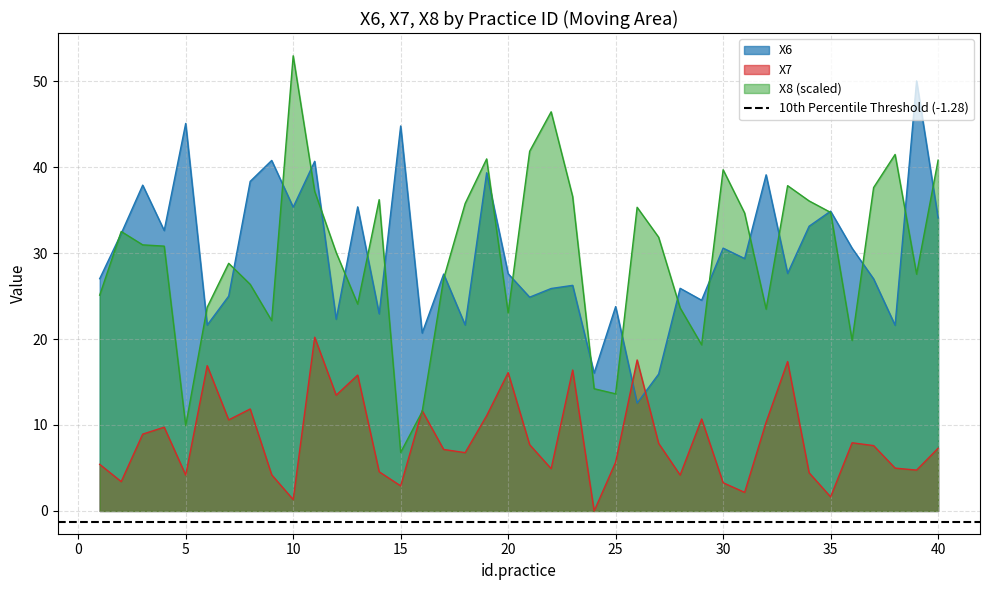

At how many categories does at least one series exceed 45?

4